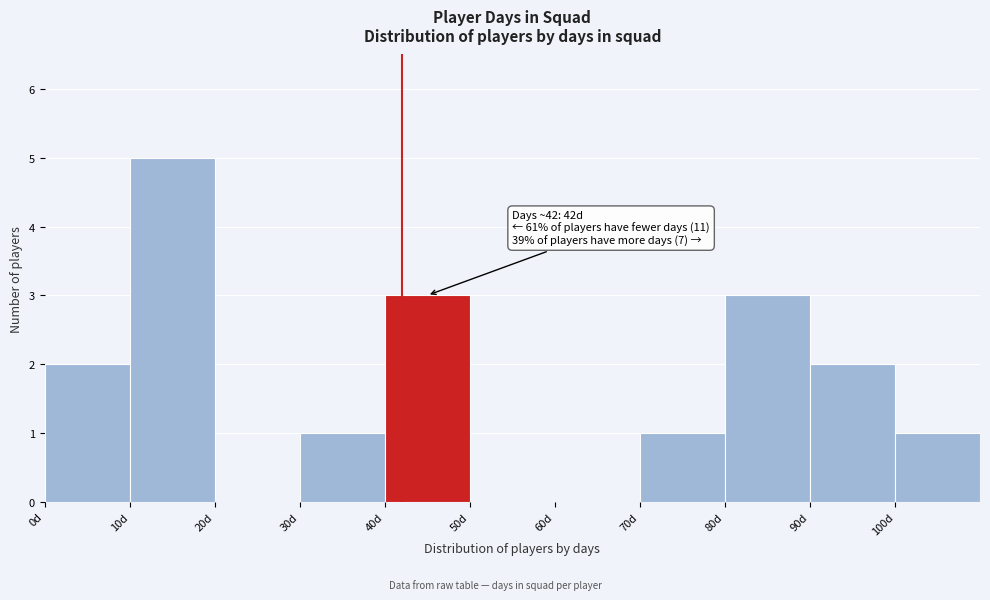

Over which range of the x-axis is the bar tallest?

10 to 20